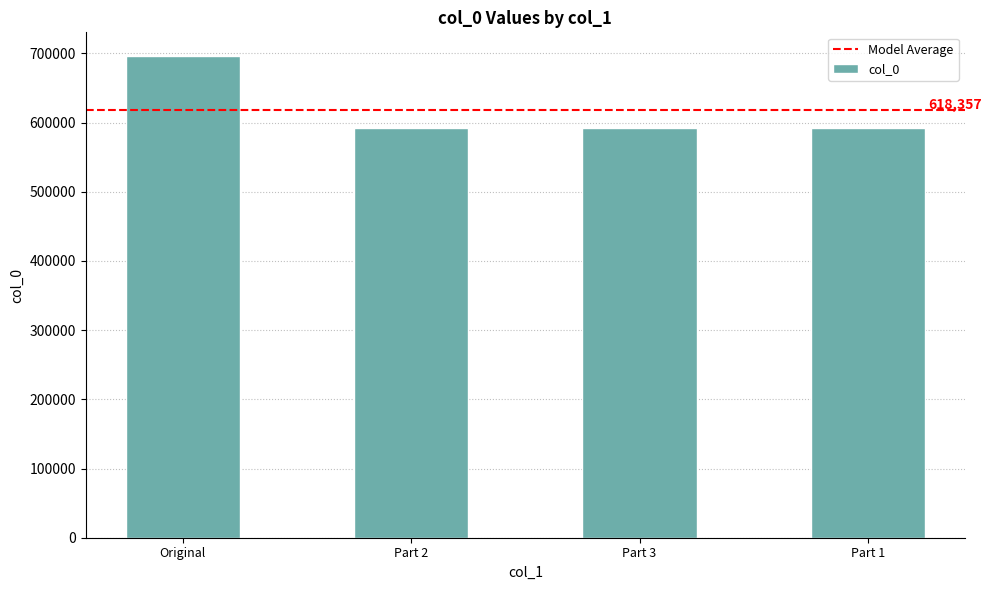

What is the label of the 3rd bar from the left?

Part 3